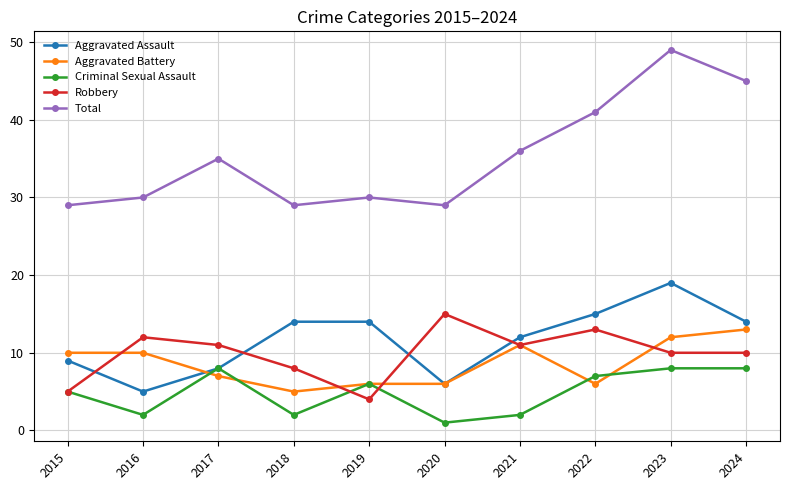

Is the value of Total at 2021 greater than the value of Robbery at 2017?

Yes